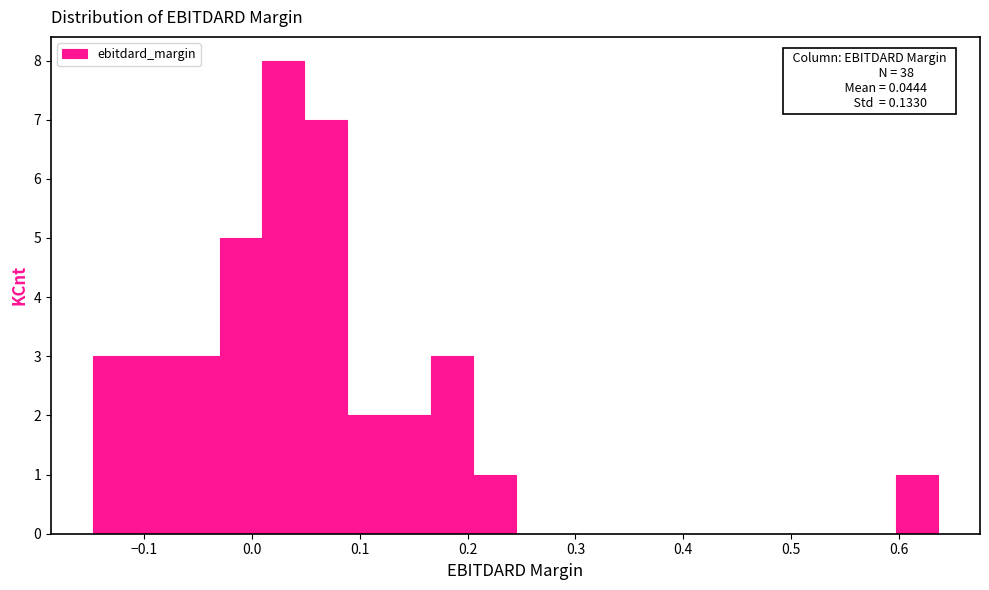

Around what value on the x-axis is the tallest bar? Give the approximate position of its centre, as read against the axis.

0.03